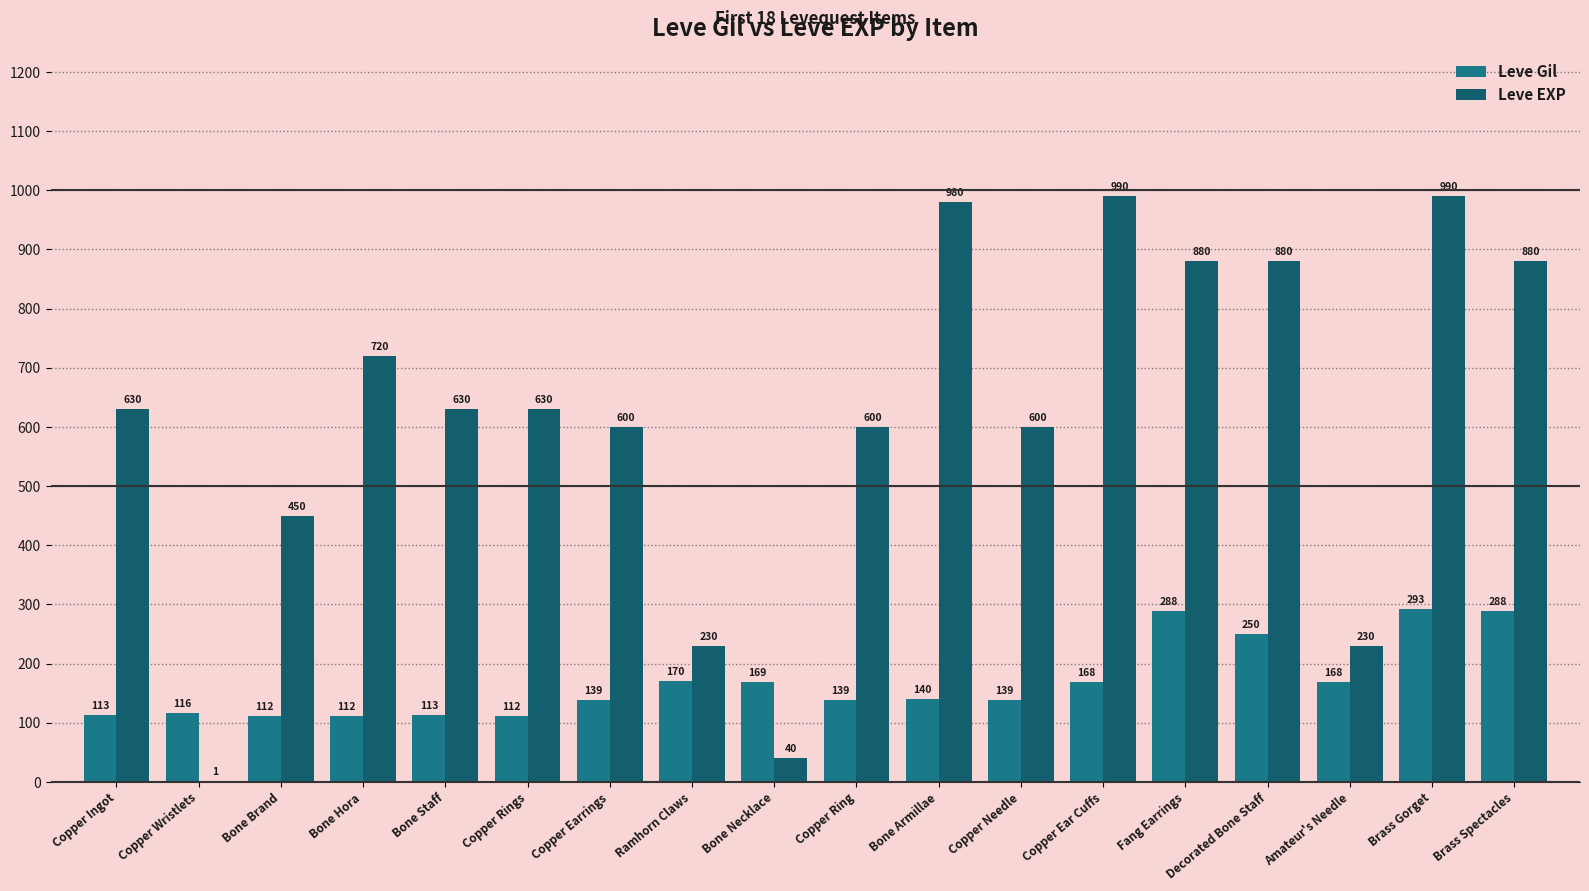

What is the difference between the maximum and minimum values in the Leve EXP series?

989